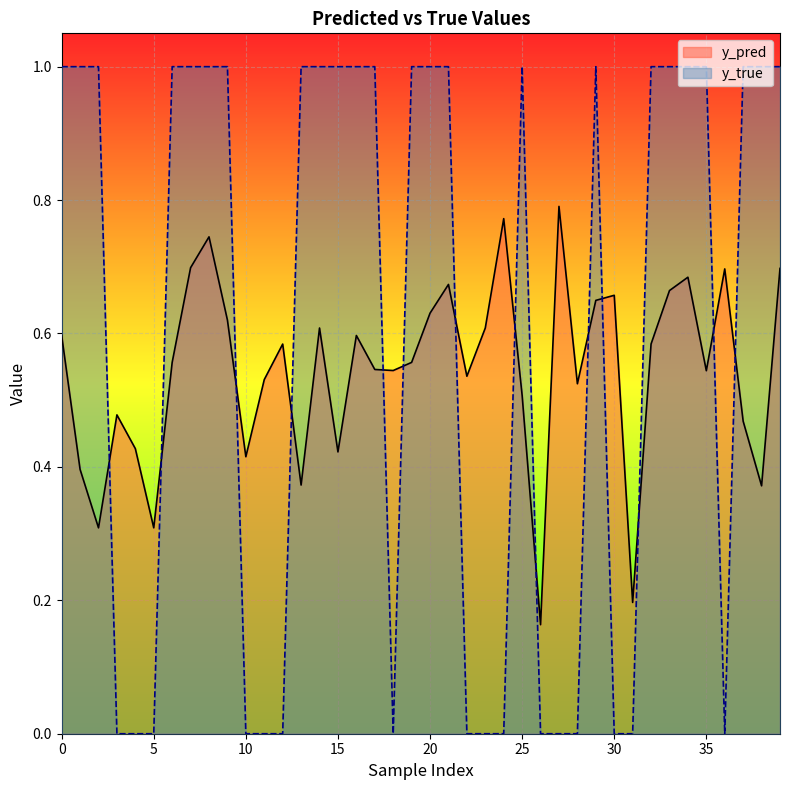

Count the y_true values in the range 0 to 1.

40